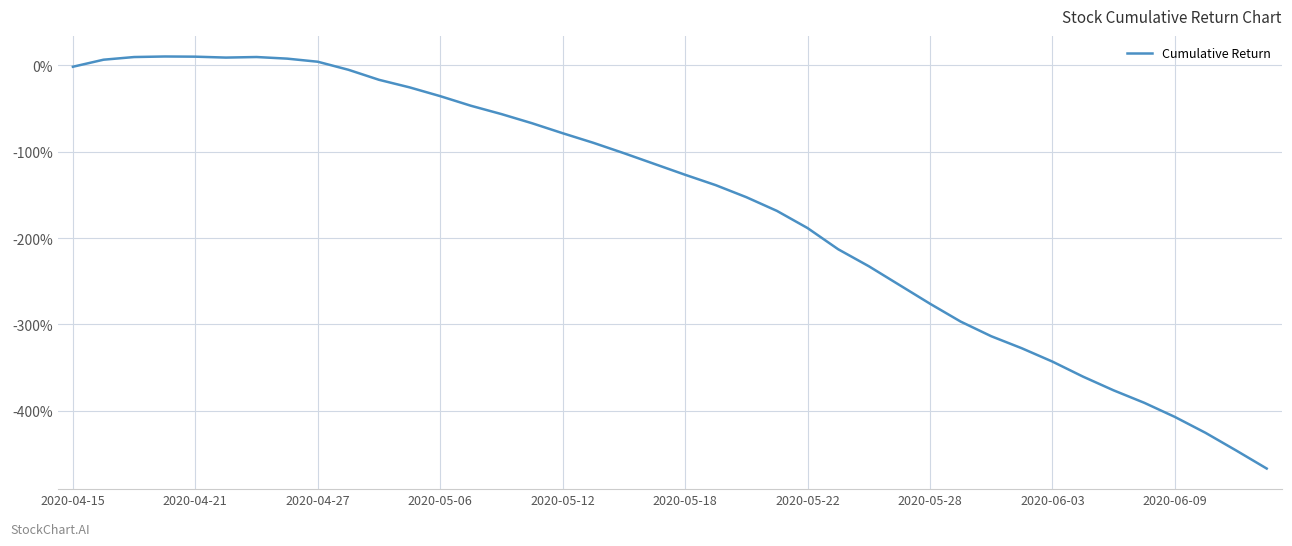

What is the difference between the maximum and minimum values?

476.9